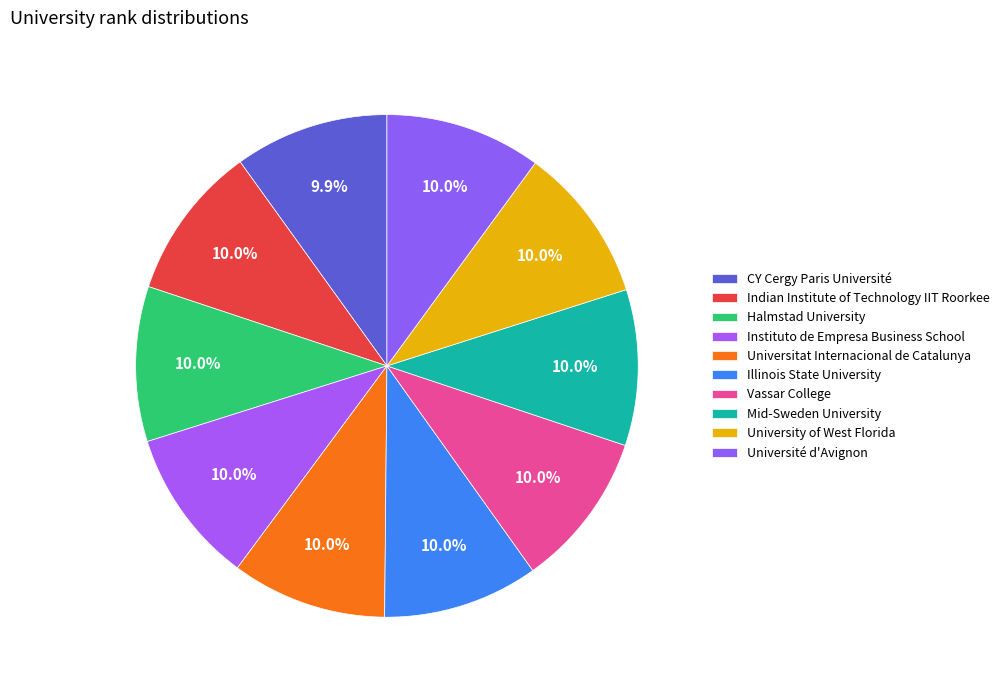

What is the largest slice in the pie chart?

Université d'Avignon